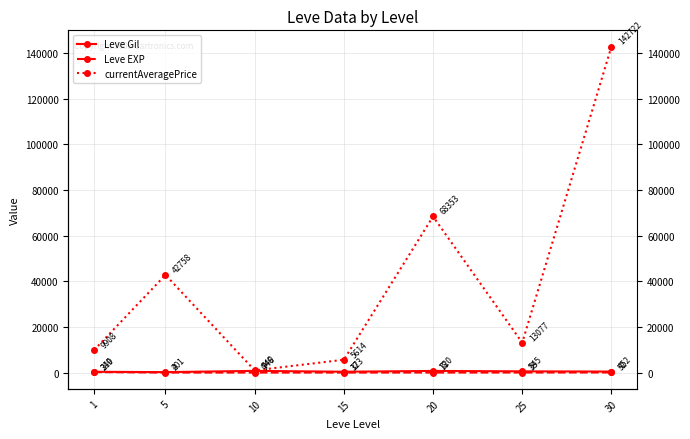

What is the sum of all currentAveragePrice values?

283382.5